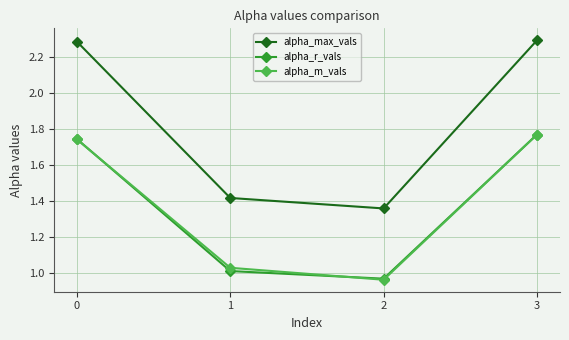

What is the difference between the maximum and minimum values in the alpha_r_vals series?

0.8